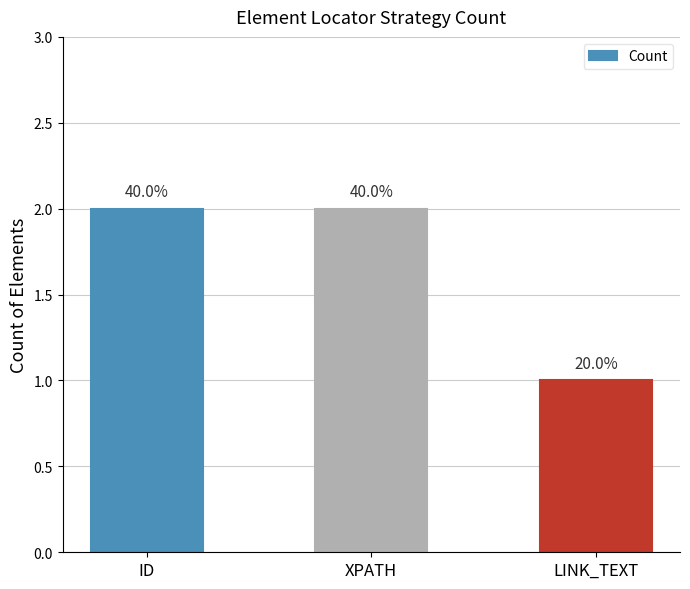

What is the maximum value shown in the chart?

2